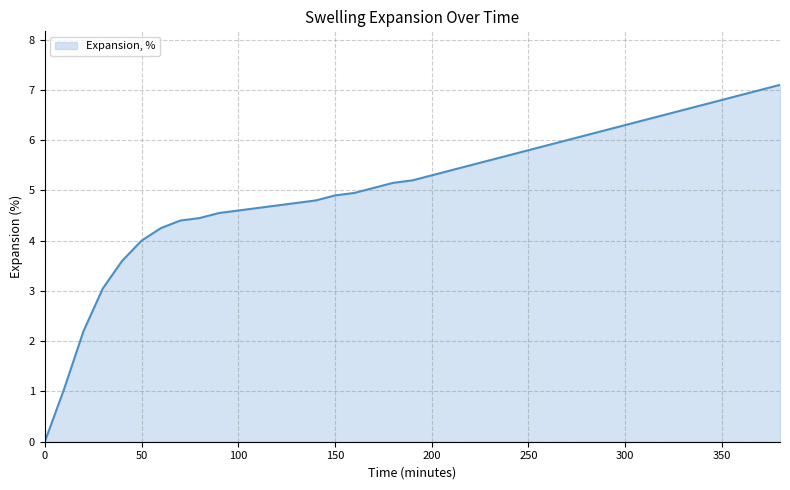

What is the maximum value shown in the chart?

7.1